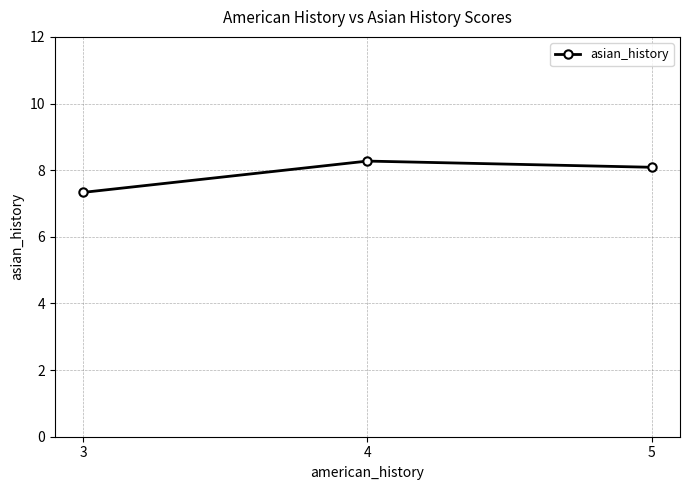

What is the ratio of the value at 4 to the value at 5?

1.0